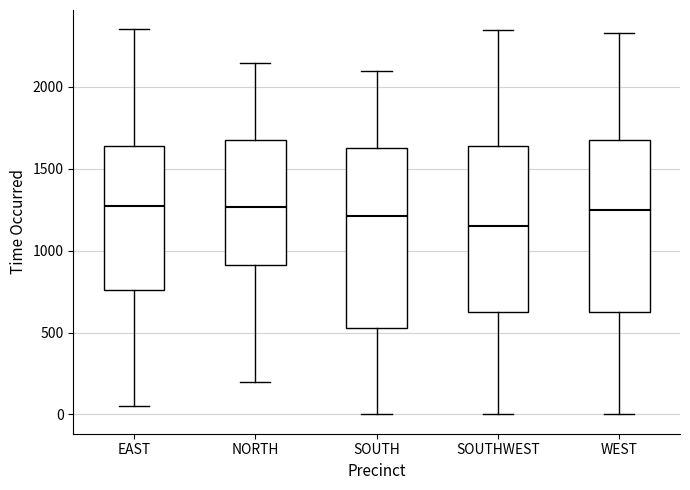

Reading left to right, transcribe this box plot: for each box, give where its median line is, the range the box spans, and where its two whiskers end, as read against the y-axis. The values are not printed on the chart, so give them approximately, as read against the axis.

EAST: median 1300, box 750 to 1650, whiskers 50 to 2350
NORTH: median 1250, box 900 to 1700, whiskers 200 to 2150
SOUTH: median 1200, box 550 to 1650, whiskers 0 to 2100
SOUTHWEST: median 1150, box 650 to 1650, whiskers 0 to 2350
WEST: median 1250, box 650 to 1700, whiskers 0 to 2350